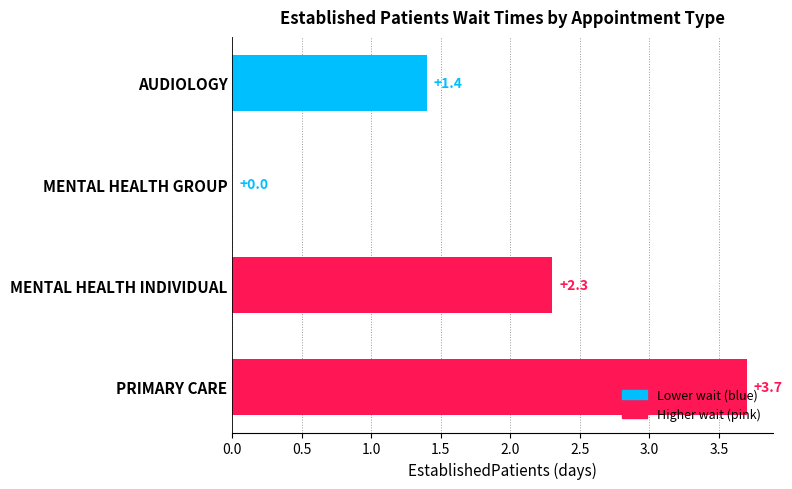

What is the sum of all values?

7.4